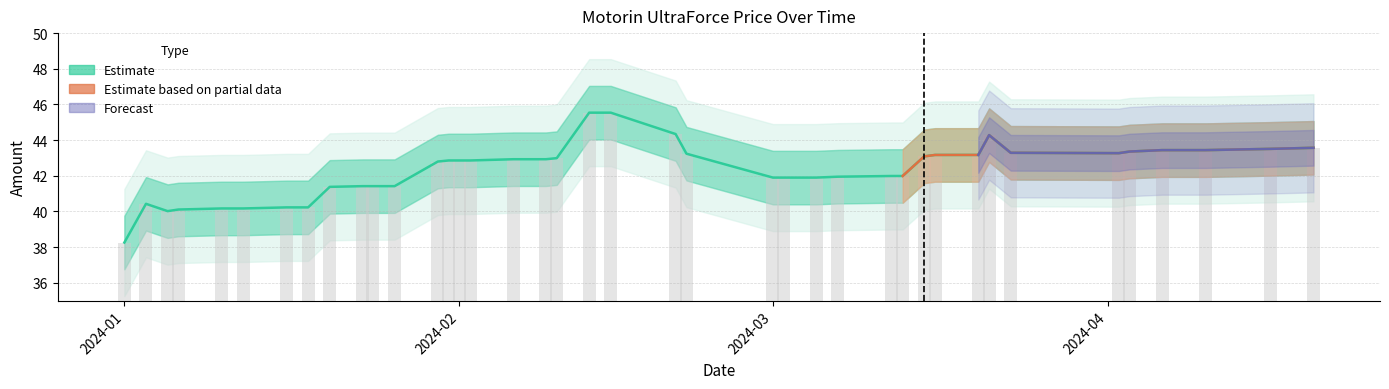

What is the approximate value at 2024-04-10?

43.4